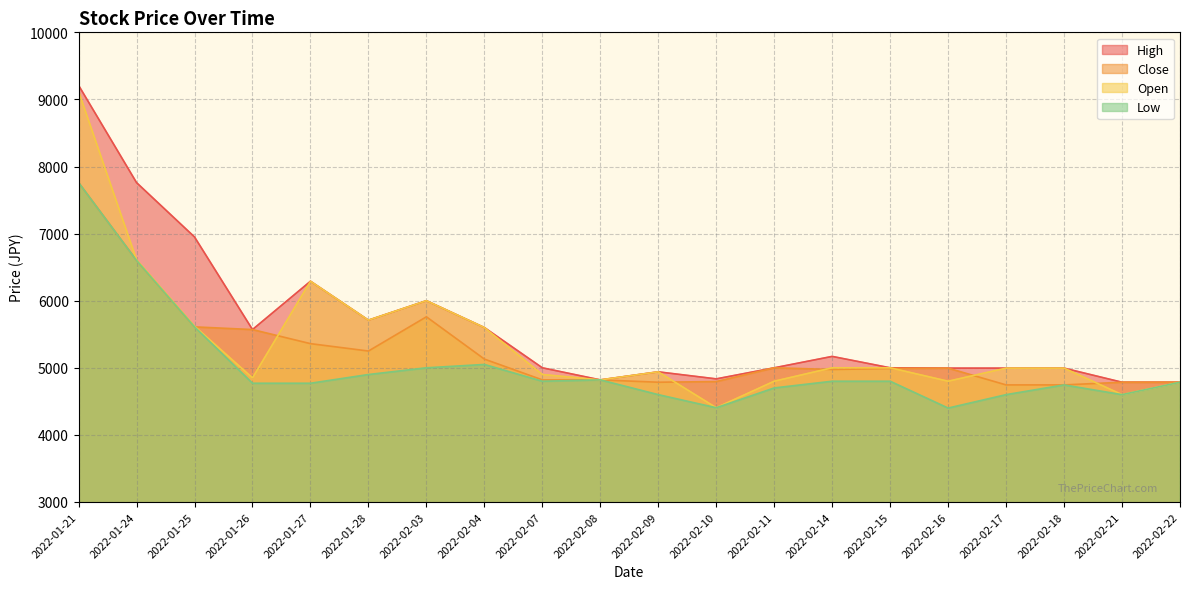

What is the value of the Open point at the 20th from the left?

4785